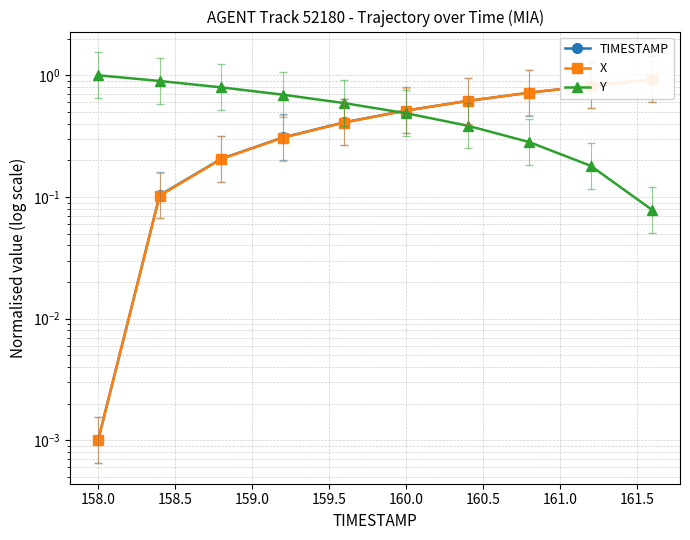

Read the X value at 159.5.

0.4